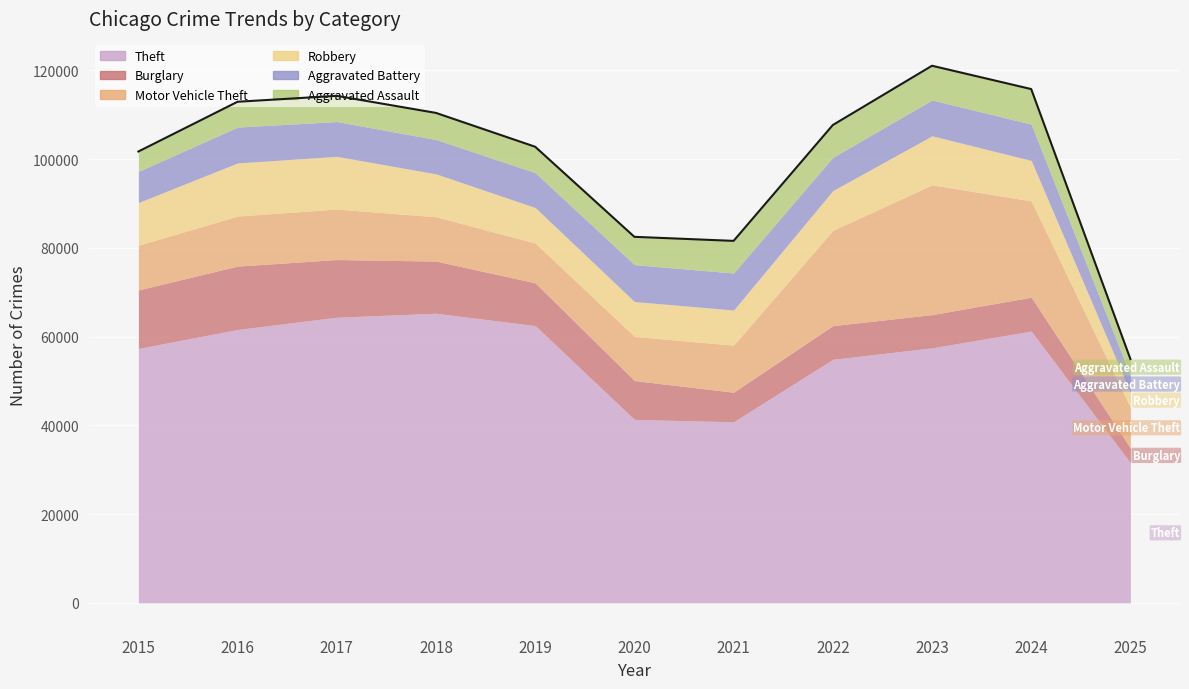

Where is Burglary nearest to the value 8813?

2020